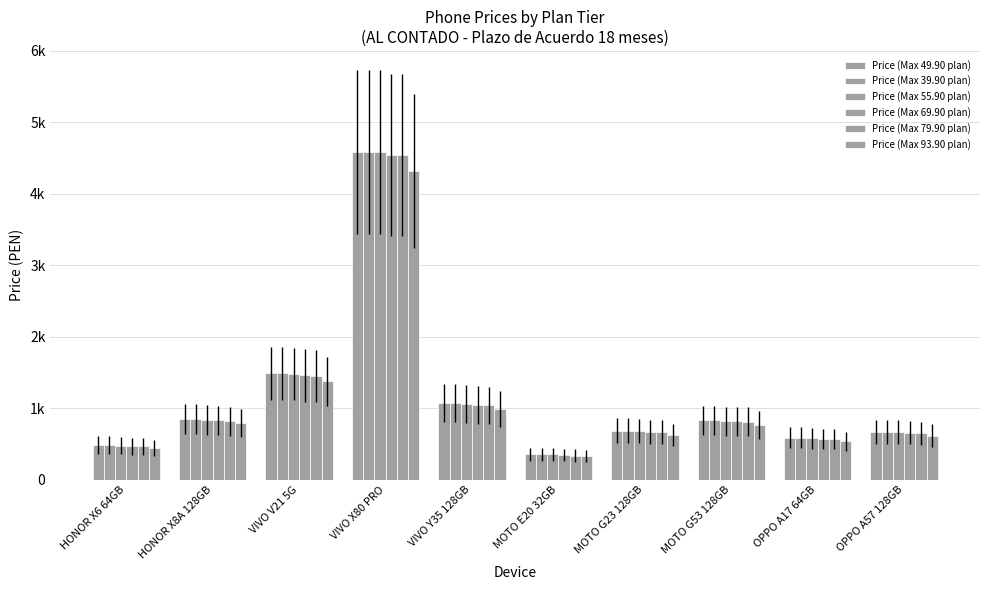

Are the bars grouped side by side (vs. stacked)?

Yes